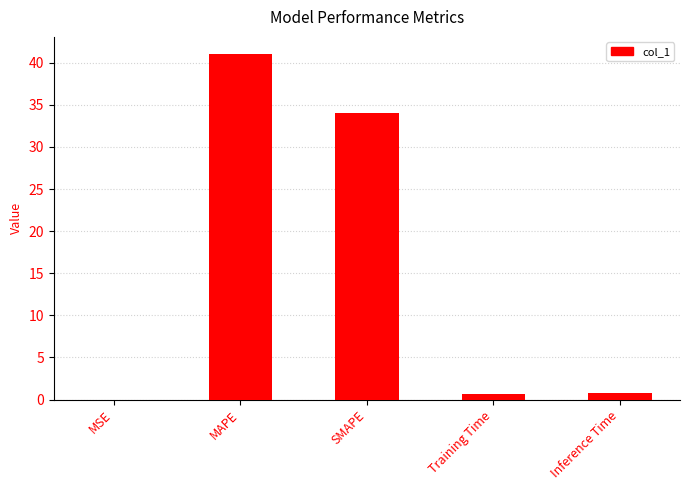

True or false: the data shows 54.5 at SMAPE.

False